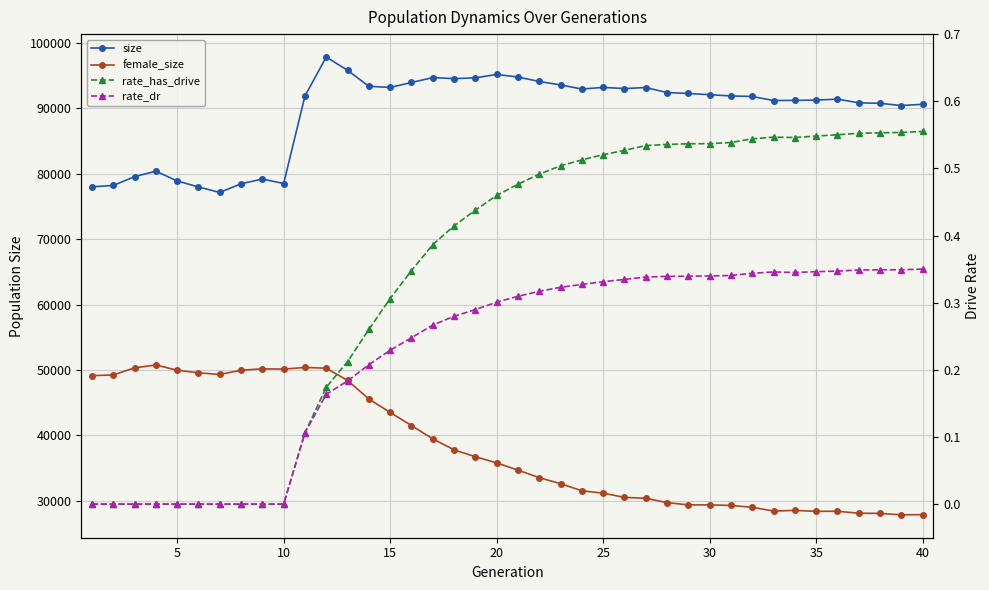

What is the value of the rate_has_drive point at the 39th from the left?

0.6